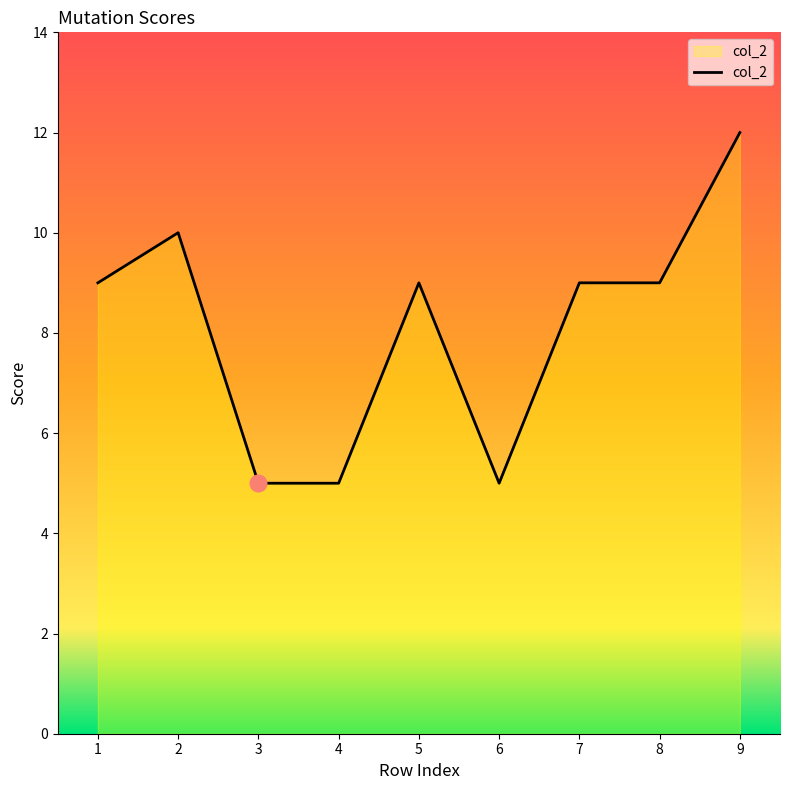

Reading left to right, extract all data points from this chart.

9	10	5	5	9	5	9	9	12